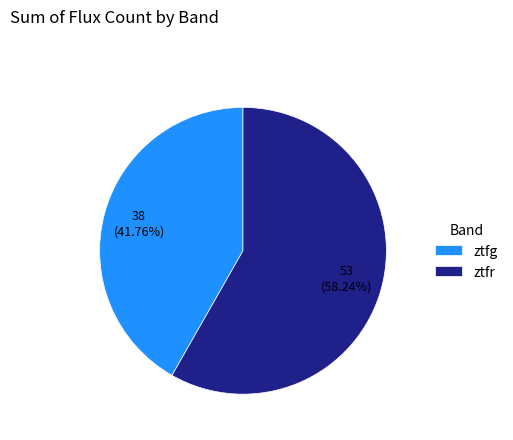

What percentage is the ztfr slice, to the nearest percent?

58%